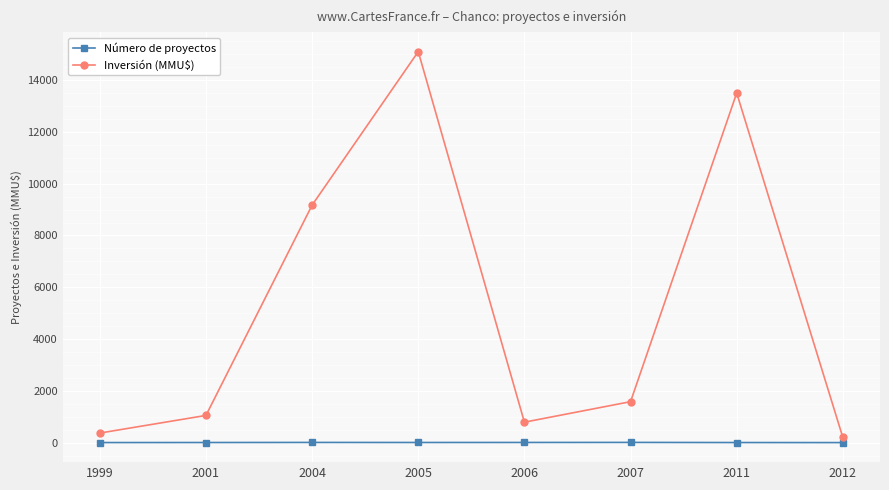

Is it true that Inversión (MMU$) equals 370 at 1999?

True